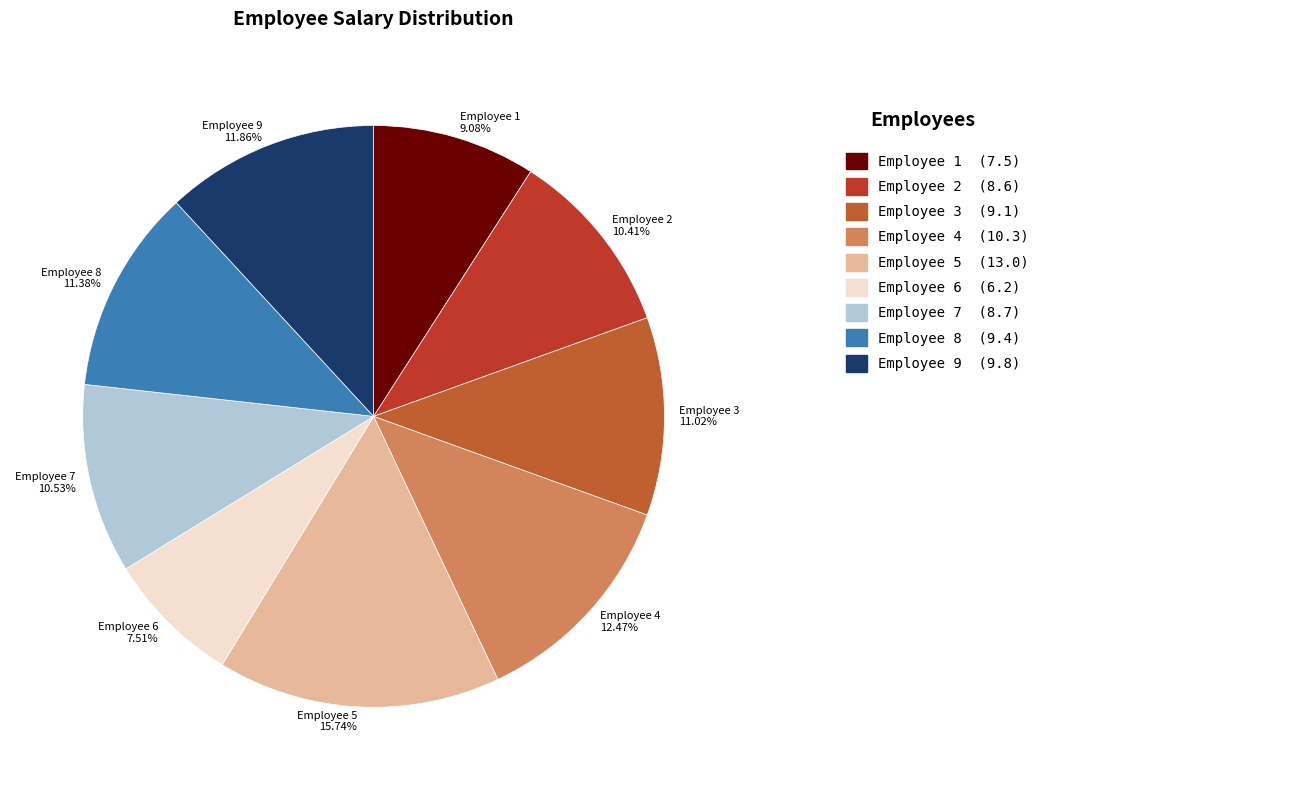

Which slice is the largest?

Employee 5